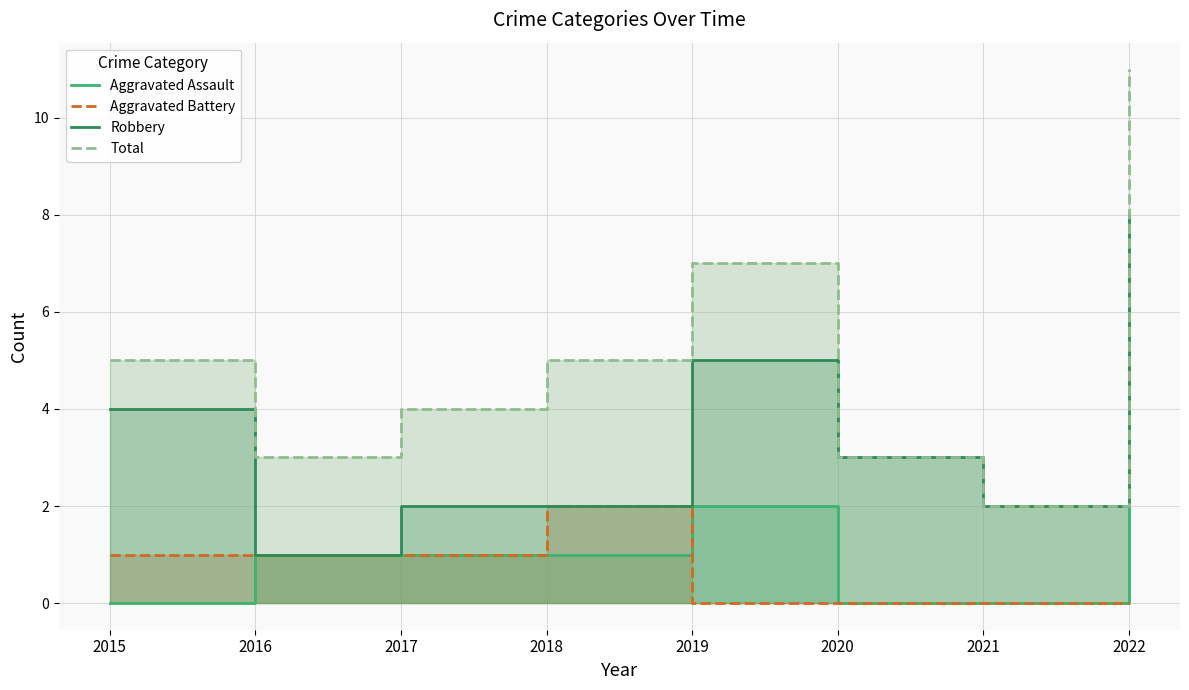

What is the sum of the Aggravated Battery values at 2016 and 2017?

2